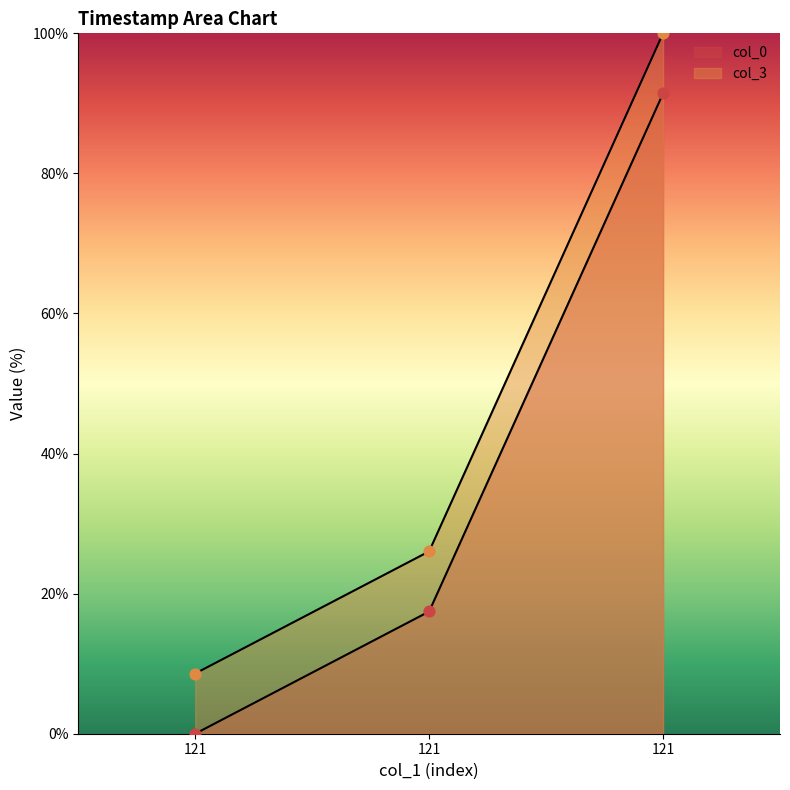

Which series has the largest Y range (max minus min)?

col_0